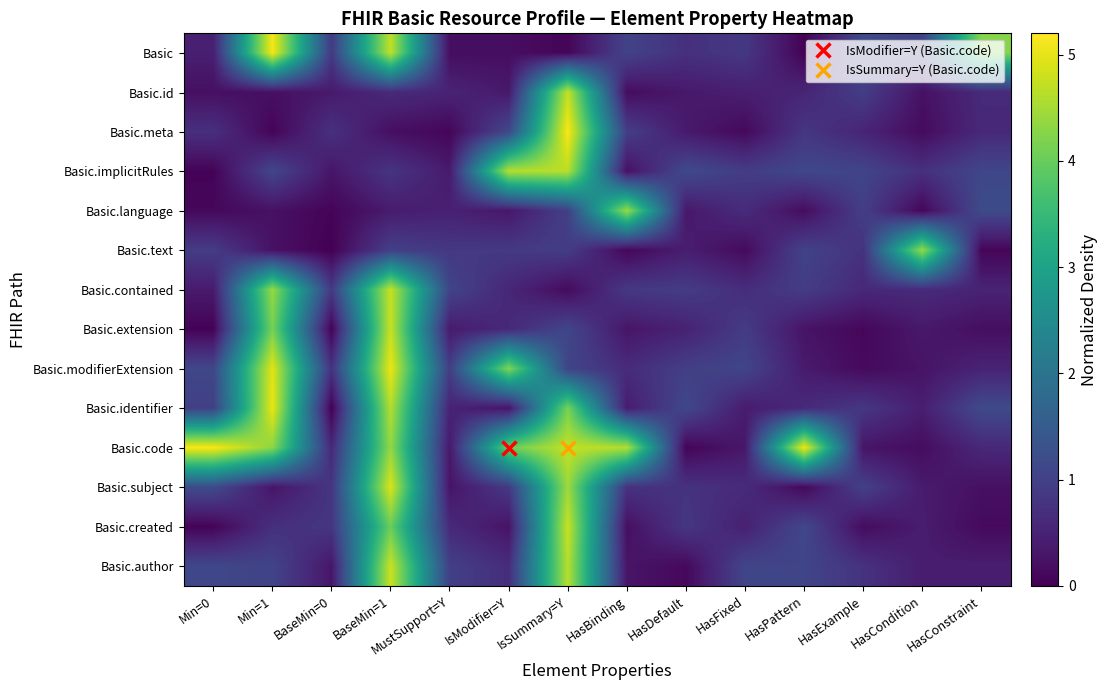

At how many categories does at least one series exceed 0?

14